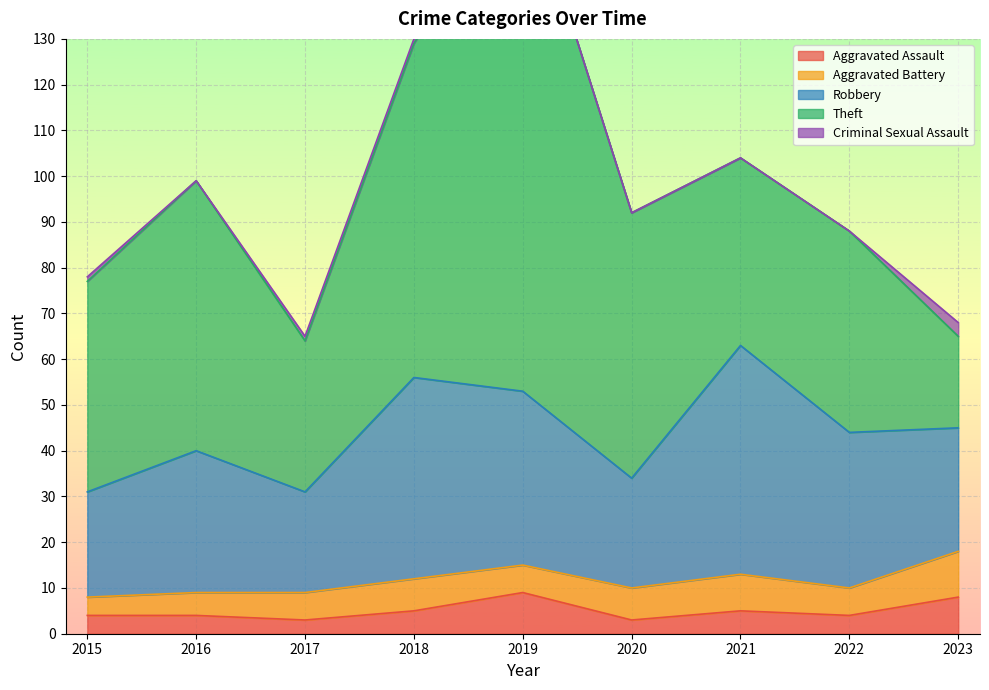

What is the value of the Aggravated Battery point at the 4th from the left?

7